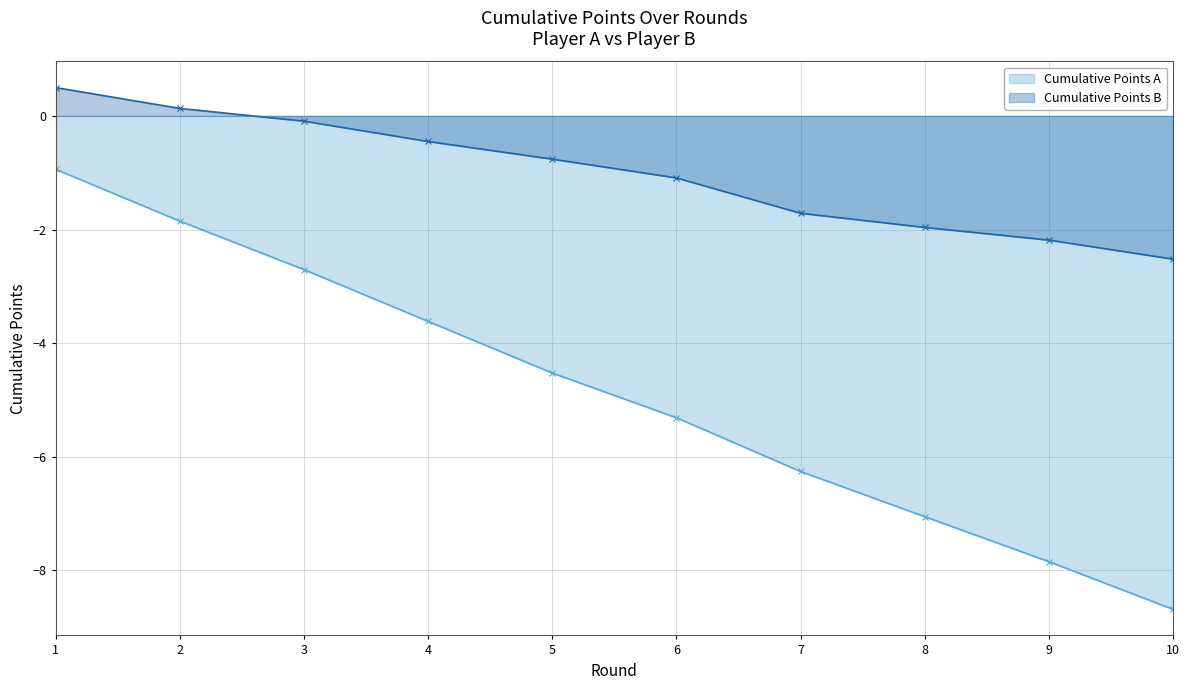

True or false: Cumulative Points B (line) and Cumulative Points A (line) intersect in this chart.

False